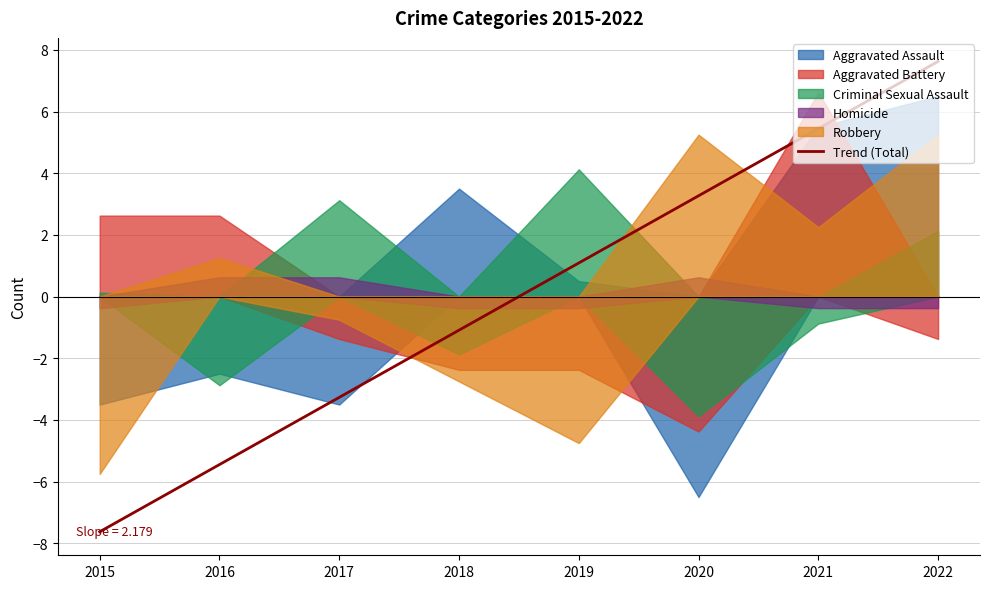

Rank the categories by value from highest to lowest.

2022, 2021, 2020, 2019, 2018, 2017, 2016, 2015